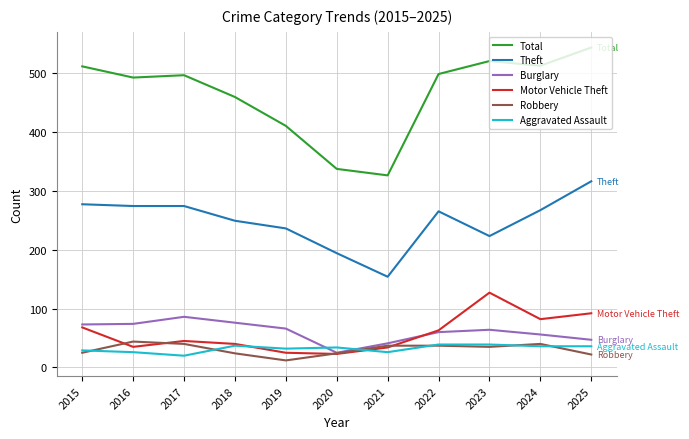

True or false: Total and Burglary cross at least once.

False